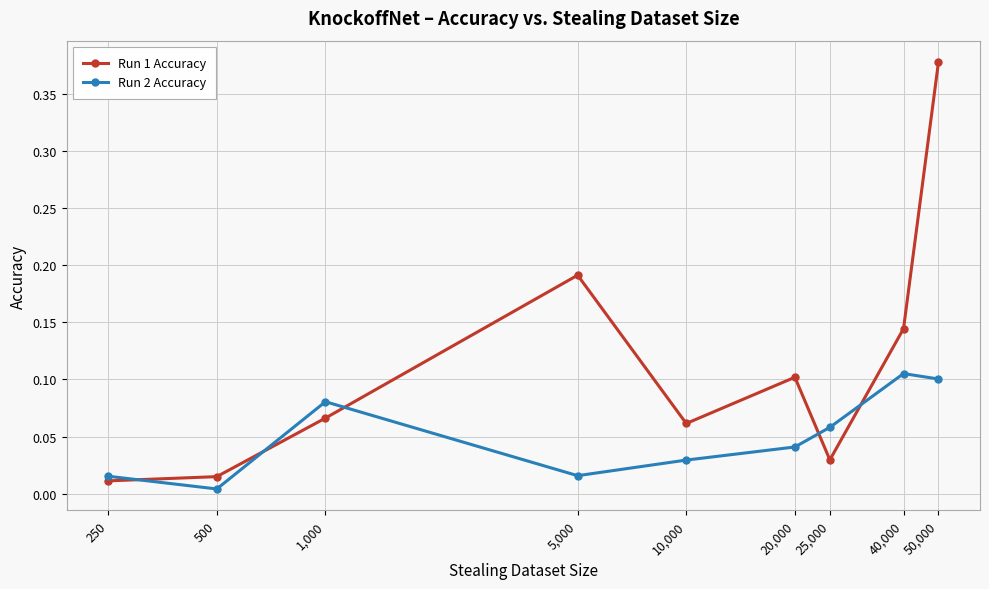

At how many categories does at least one series exceed 0?

9